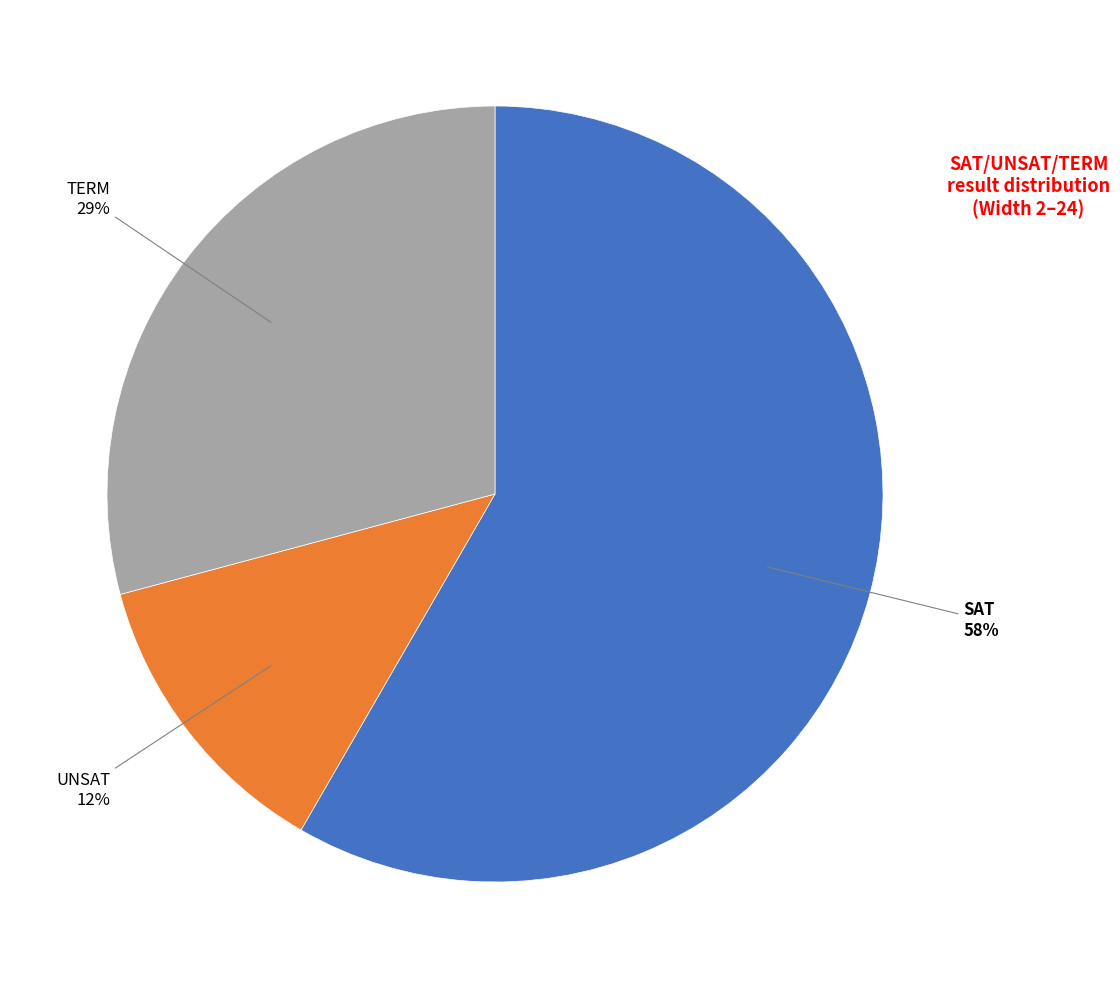

How many segments does this pie chart have?

3